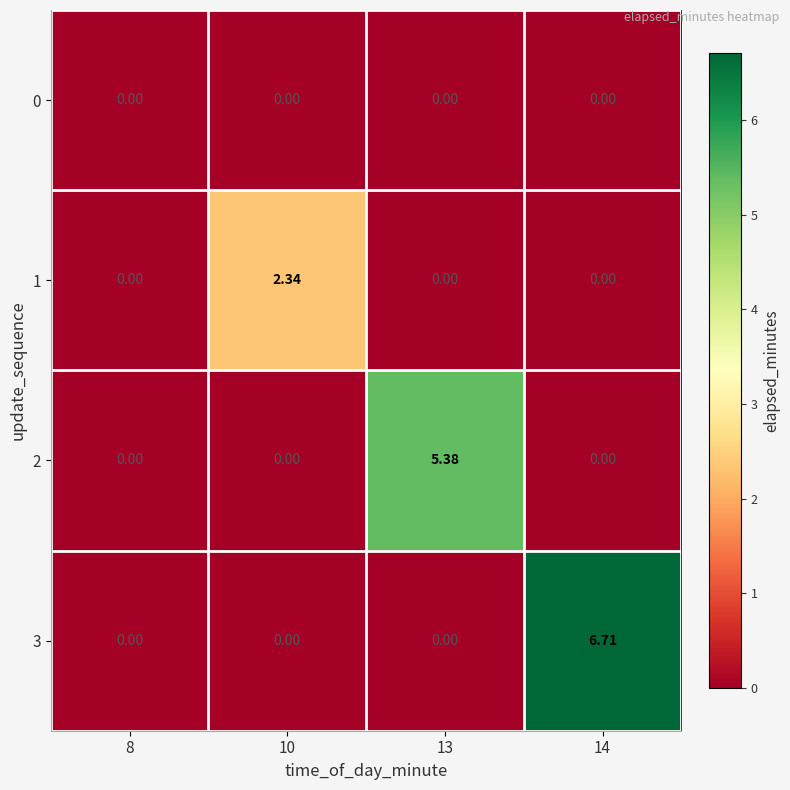

At how many categories does at least one series exceed 2?

3